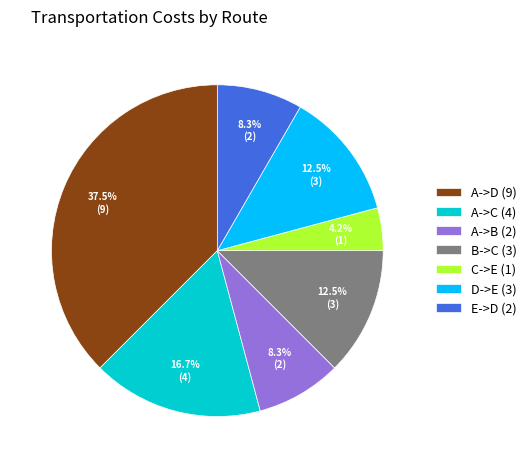

The A->B (2) slice represents 8% of the pie. True or false?

True